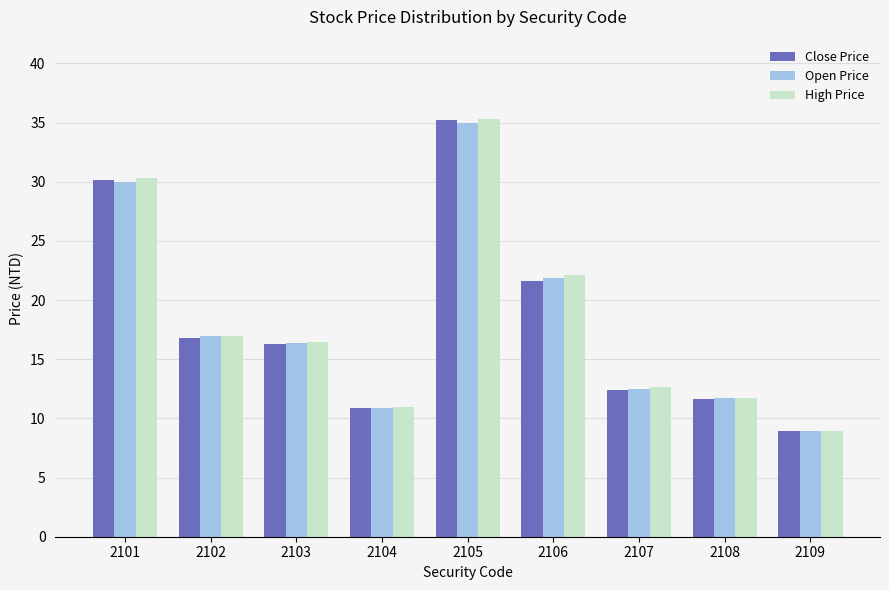

Is it true that Close Price equals 17.7 at 2107?

False